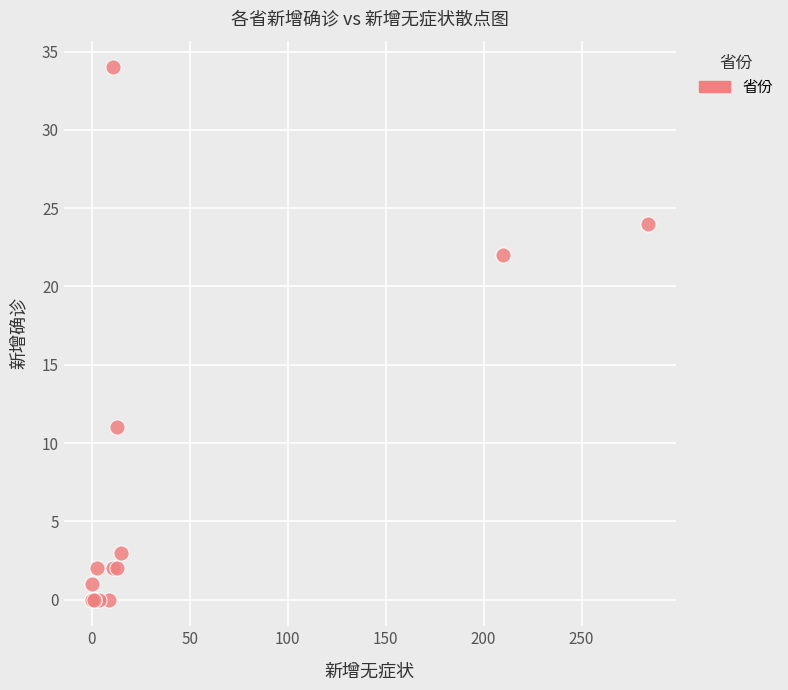

What Y value in the scatter plot is closest to 17?

22